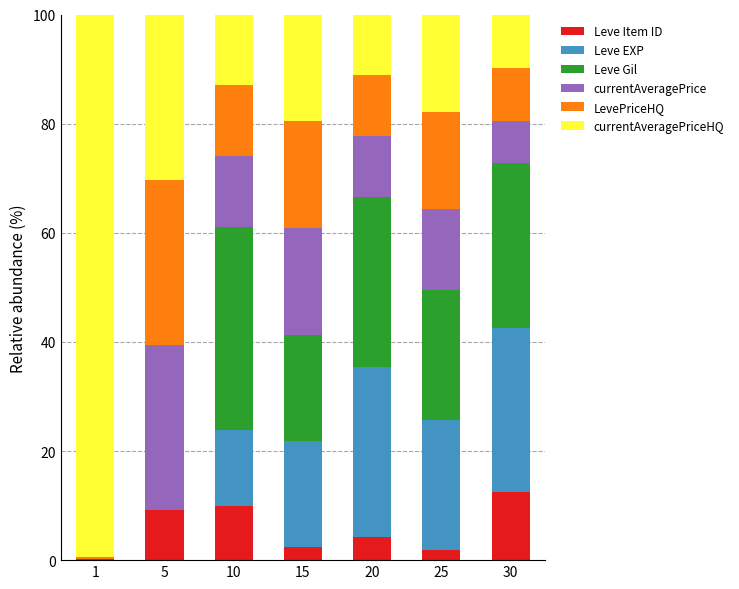

What are all the series names shown in the legend?

Leve Item ID, Leve EXP, Leve Gil, currentAveragePrice, LevePriceHQ, currentAveragePriceHQ